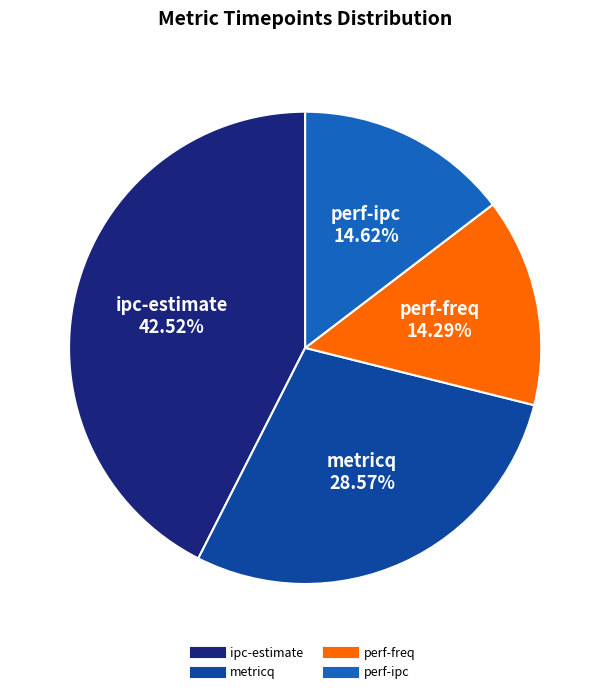

Is there any slice that represents more than half of the pie?

No